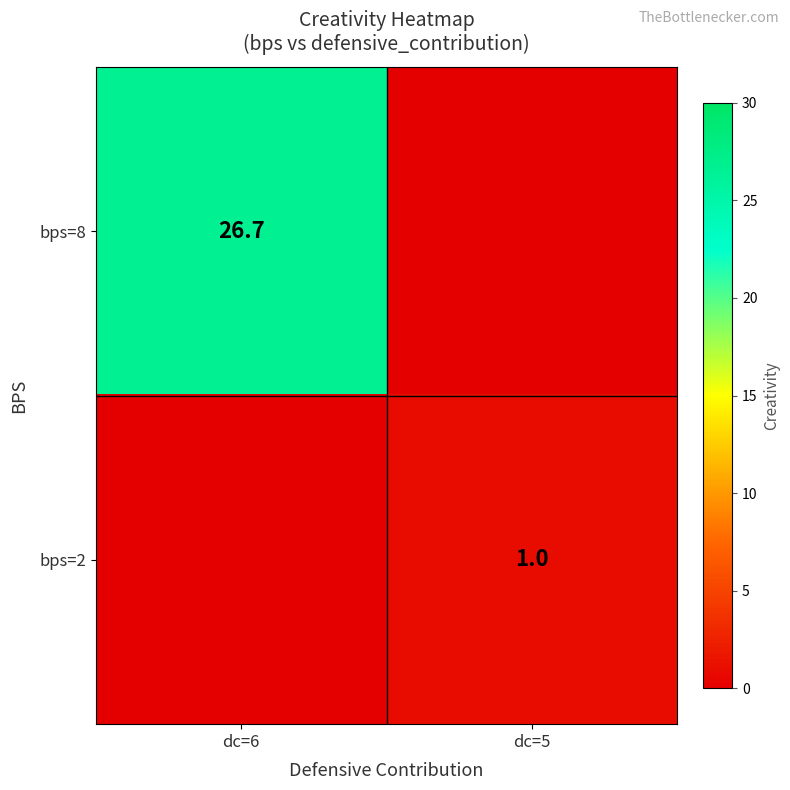

What is the difference between the highest and lowest values at dc=5?

1.0